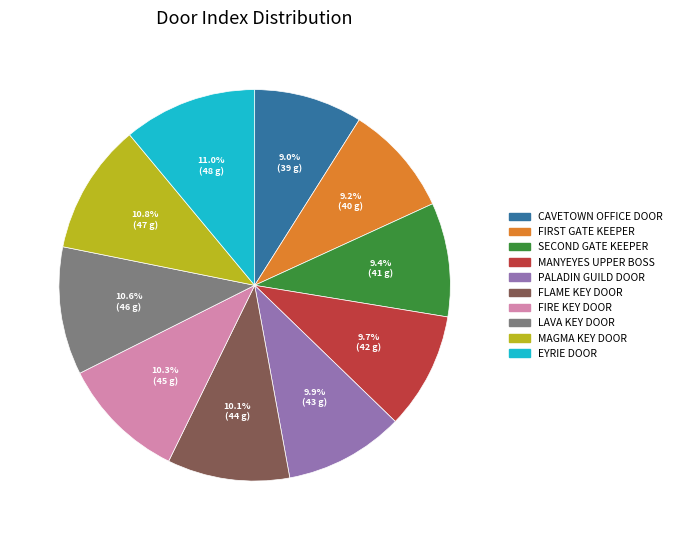

Is FLAME KEY DOOR the majority of the pie?

No